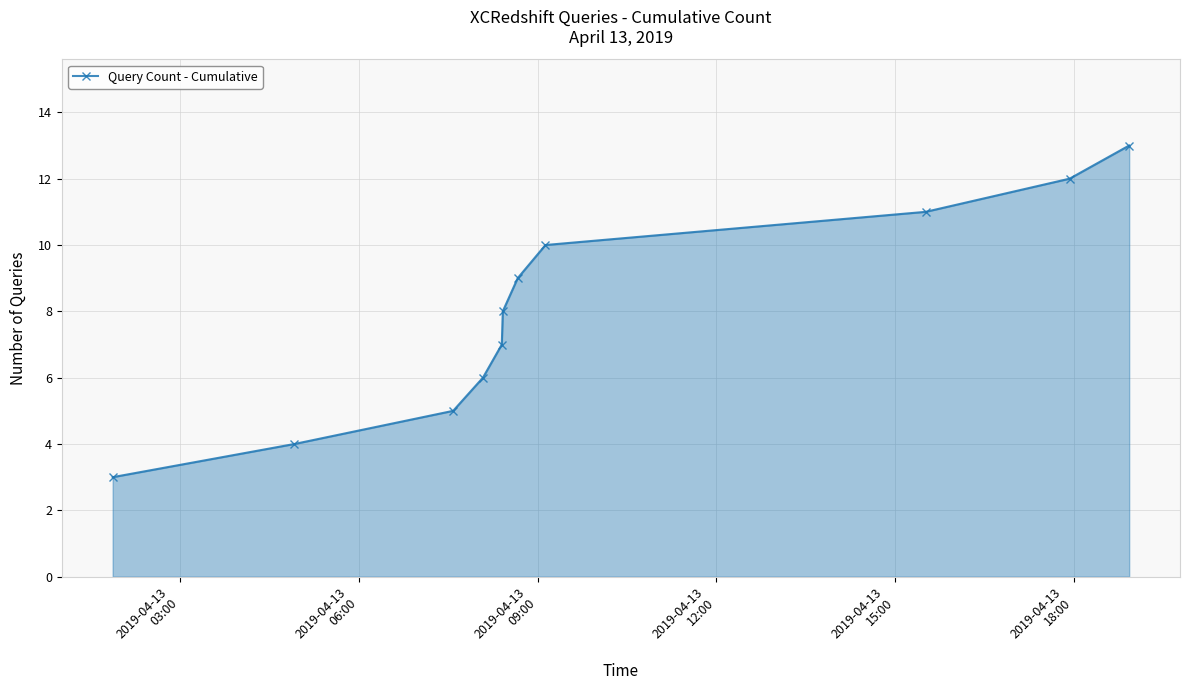

What is the sum of all values?

88